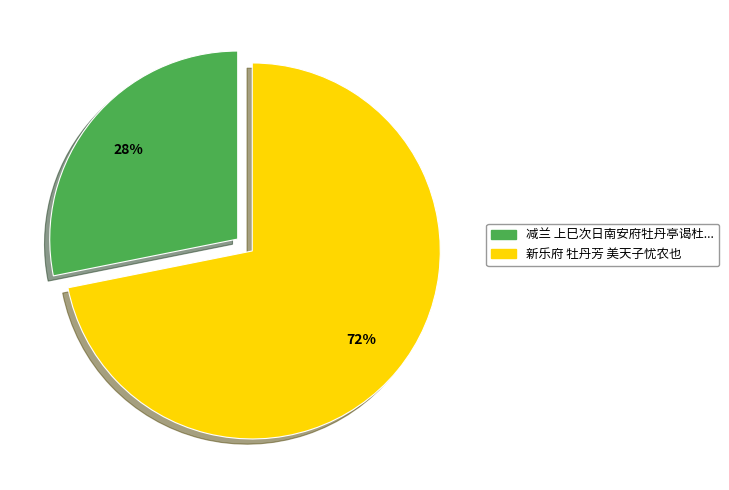

How many segments does this pie chart have?

2